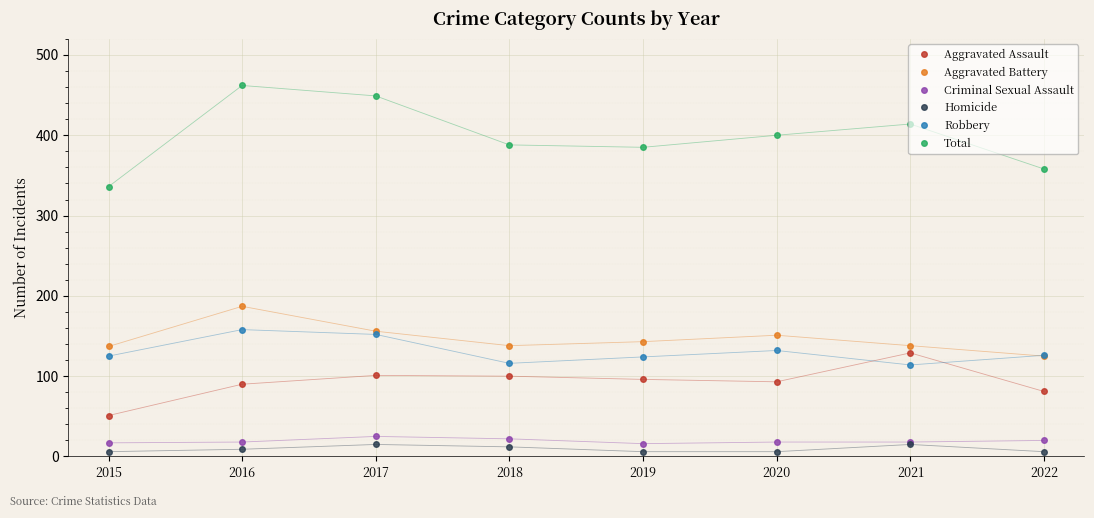

Which series has the largest range (max minus min)?

Total